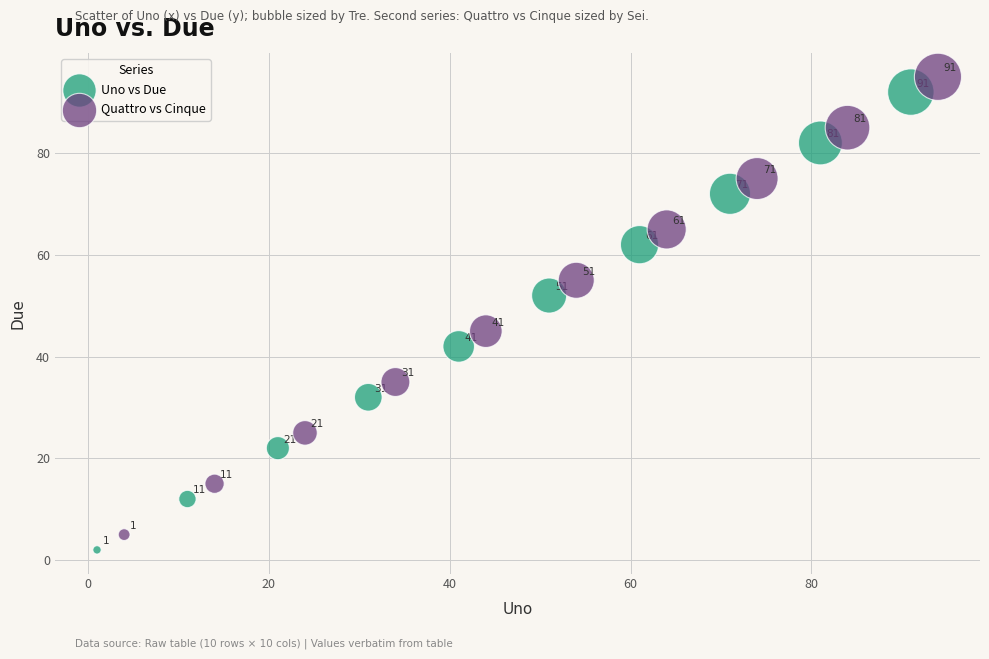

Which series contains the lowest Y value?

Uno vs Due